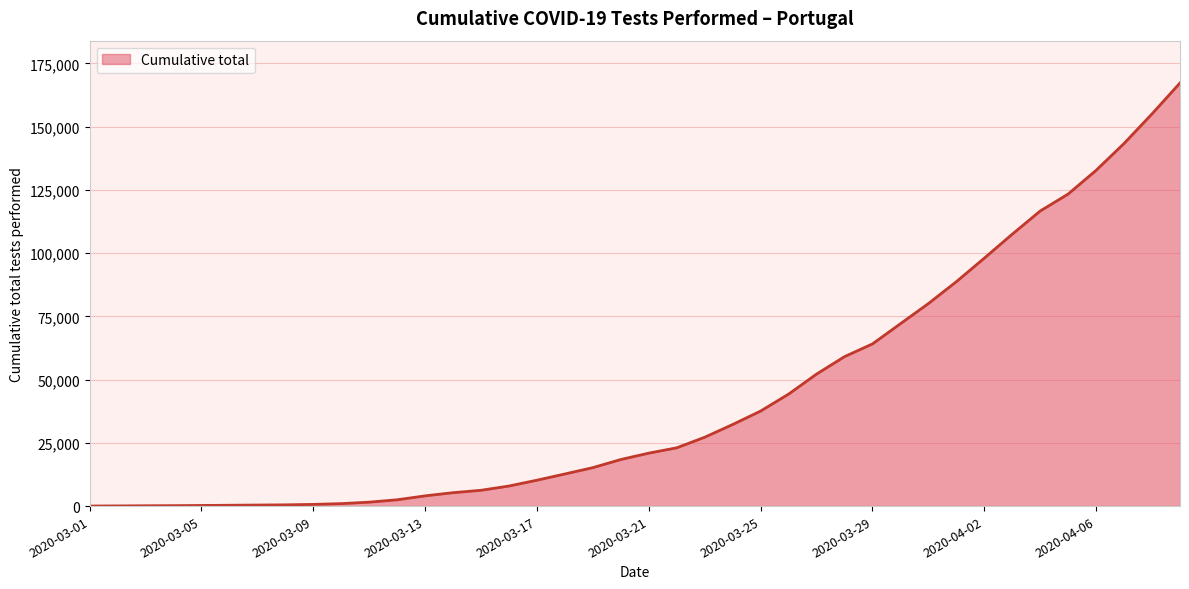

What is the maximum value shown in the chart?

167240